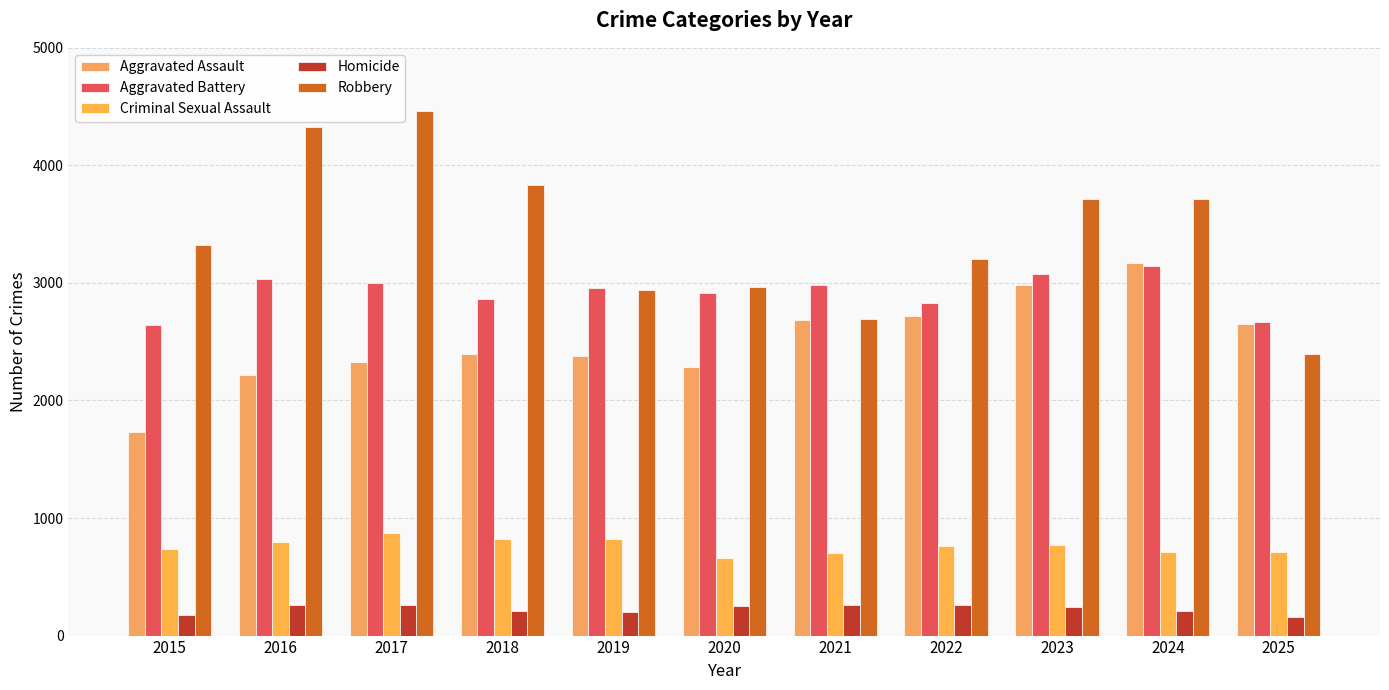

At which category is the sum across all series the highest?

2024